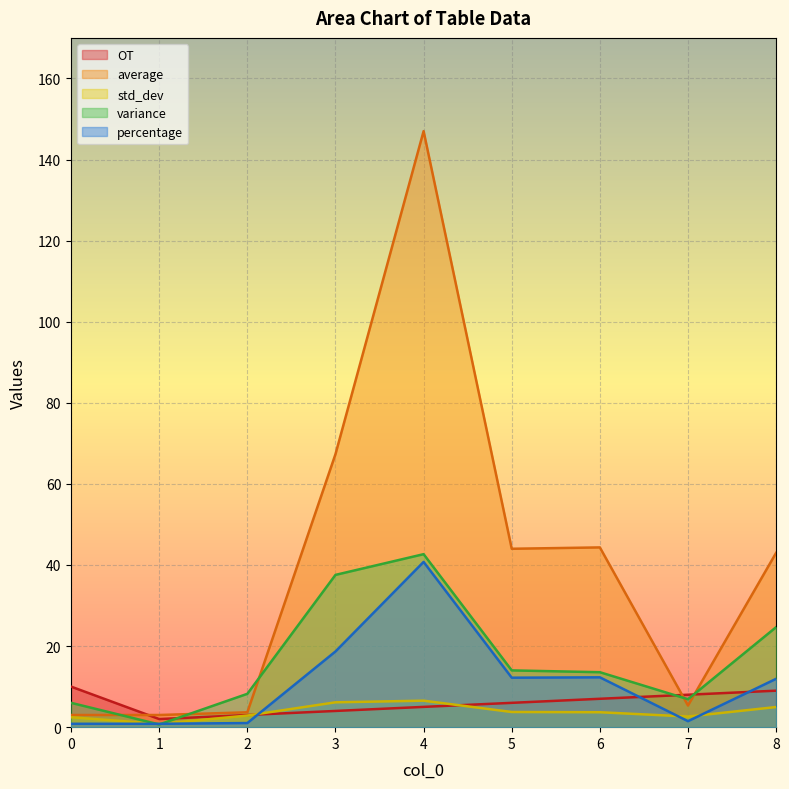

Reading right to left, what are all the values shown in this chart?

OT: 9.0	8.0	7.0	6.0	5.0	4.0	3.0	2.0	10.0
average: 43.0	5.3	44.3	44.0	147.0	67.3	3.7	3.0	3.0
std_dev: 5.0	2.6	3.7	3.7	6.5	6.1	2.9	0.8	2.4
variance: 24.7	6.9	13.6	14.0	42.7	37.6	8.2	0.7	6.0
percentage: 11.9	1.5	12.3	12.2	40.8	18.7	1.0	0.8	0.8